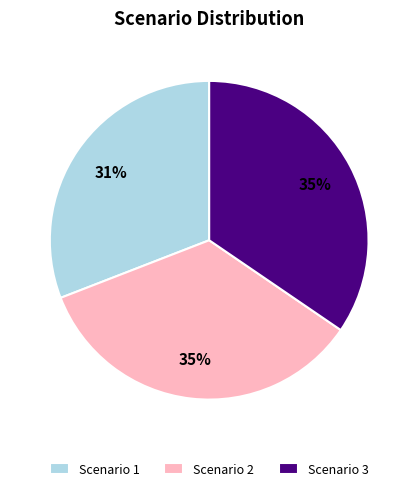

To the nearest percent, what is the combined percentage of Scenario 3 and Scenario 2?

69%